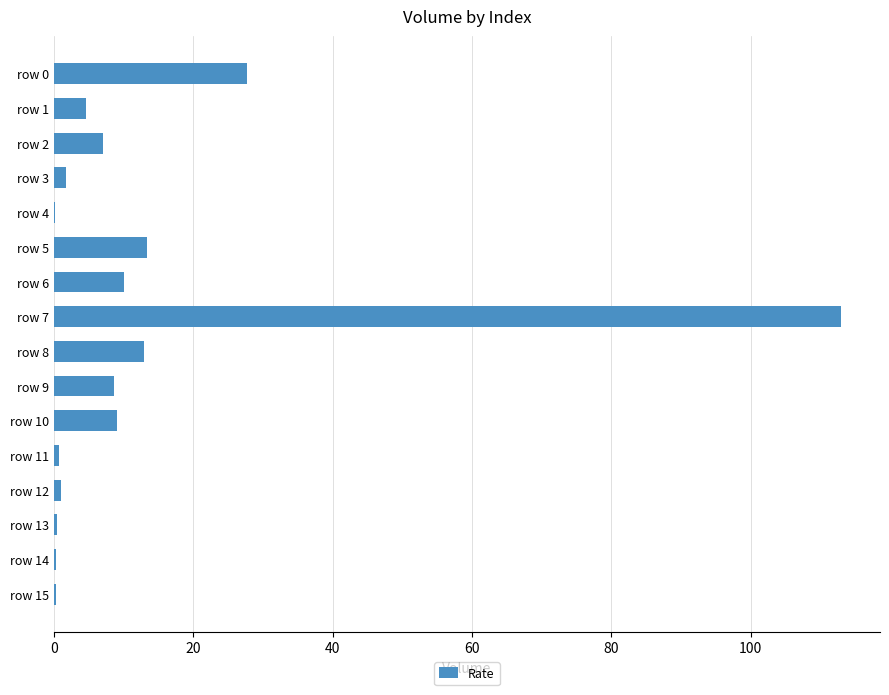

The value at row 5 is 13.4. True or false?

True